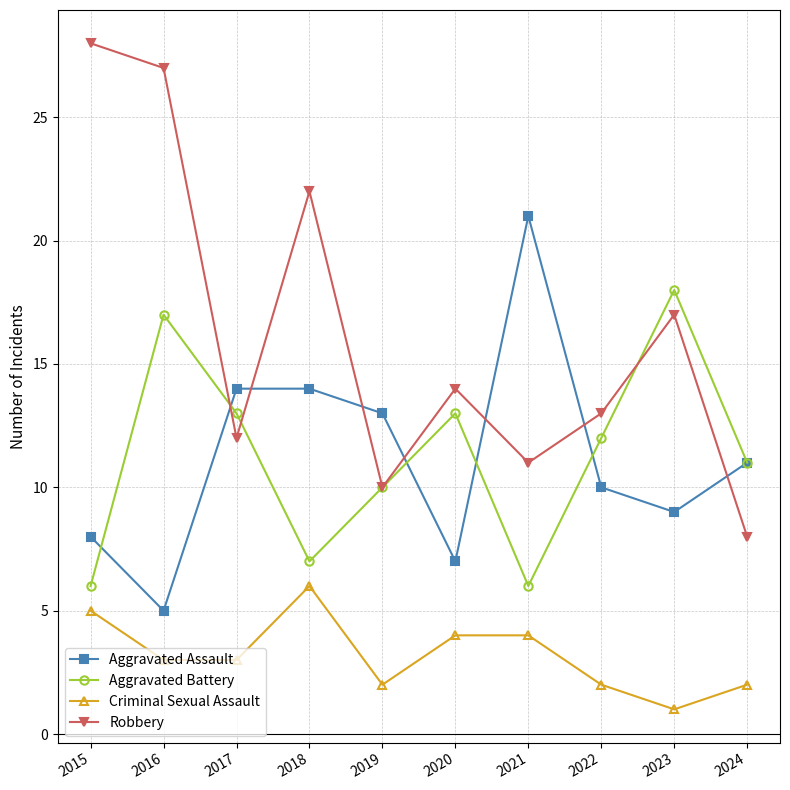

True or false: Criminal Sexual Assault and Aggravated Assault cross at least once.

False